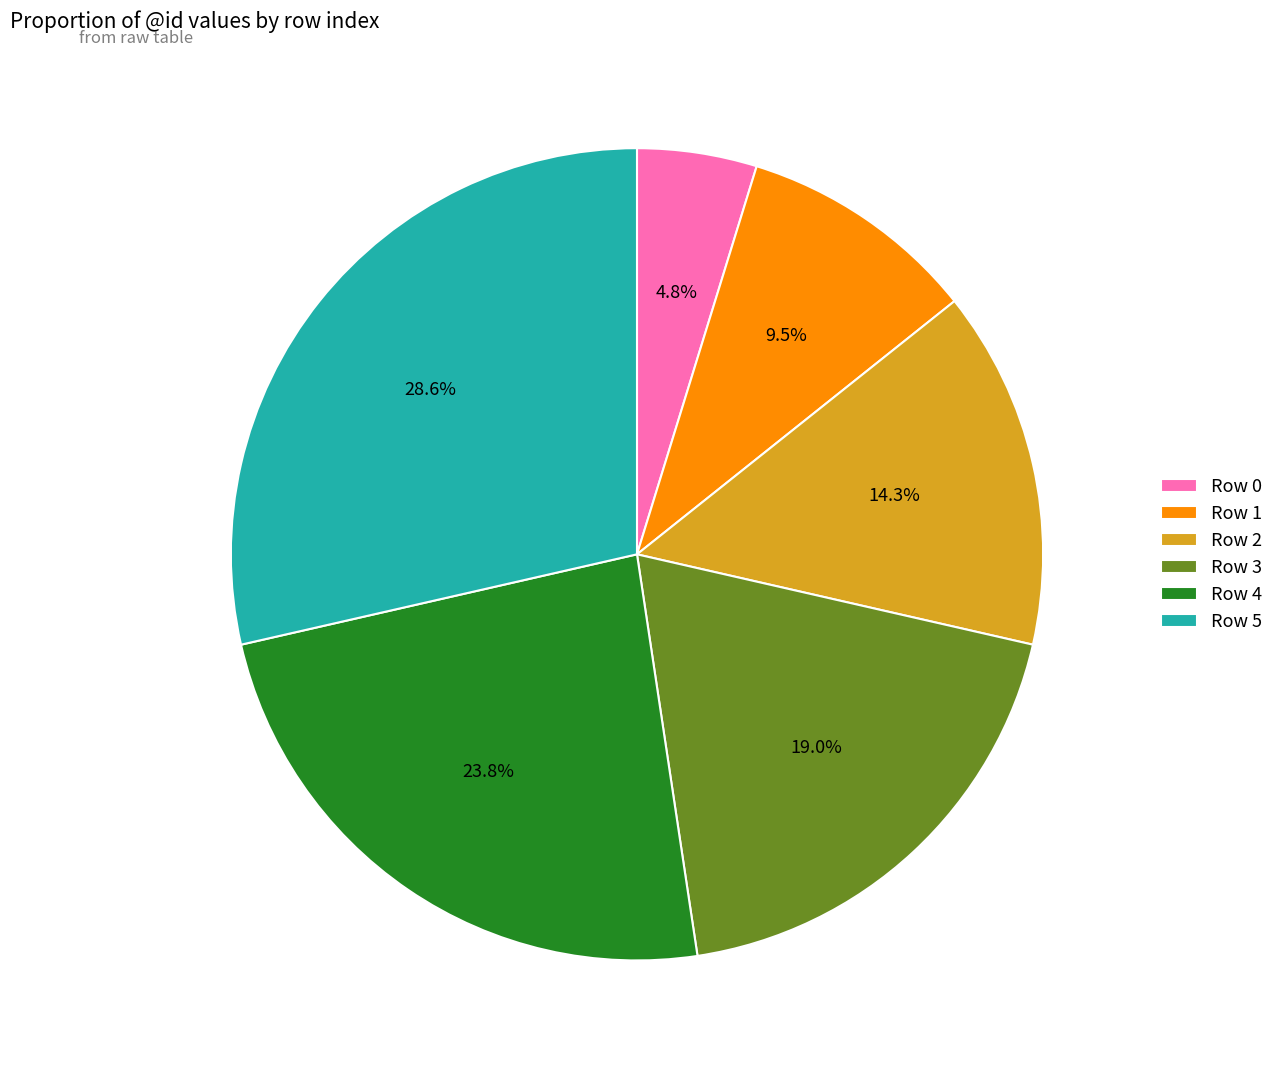

Is there any slice that represents more than half of the pie?

No